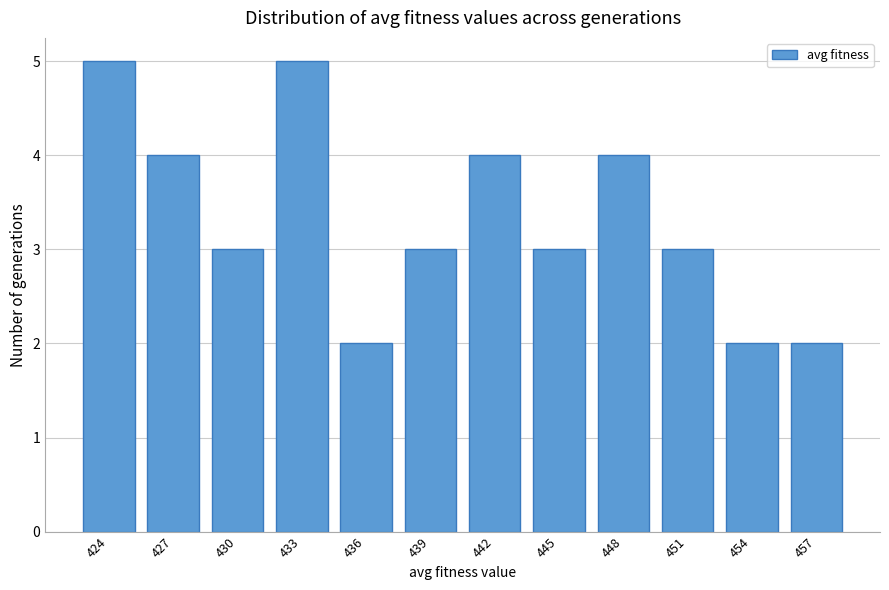

Reading left to right, what are all the values shown in this chart?

5	4	3	5	2	3	4	3	4	3	2	2